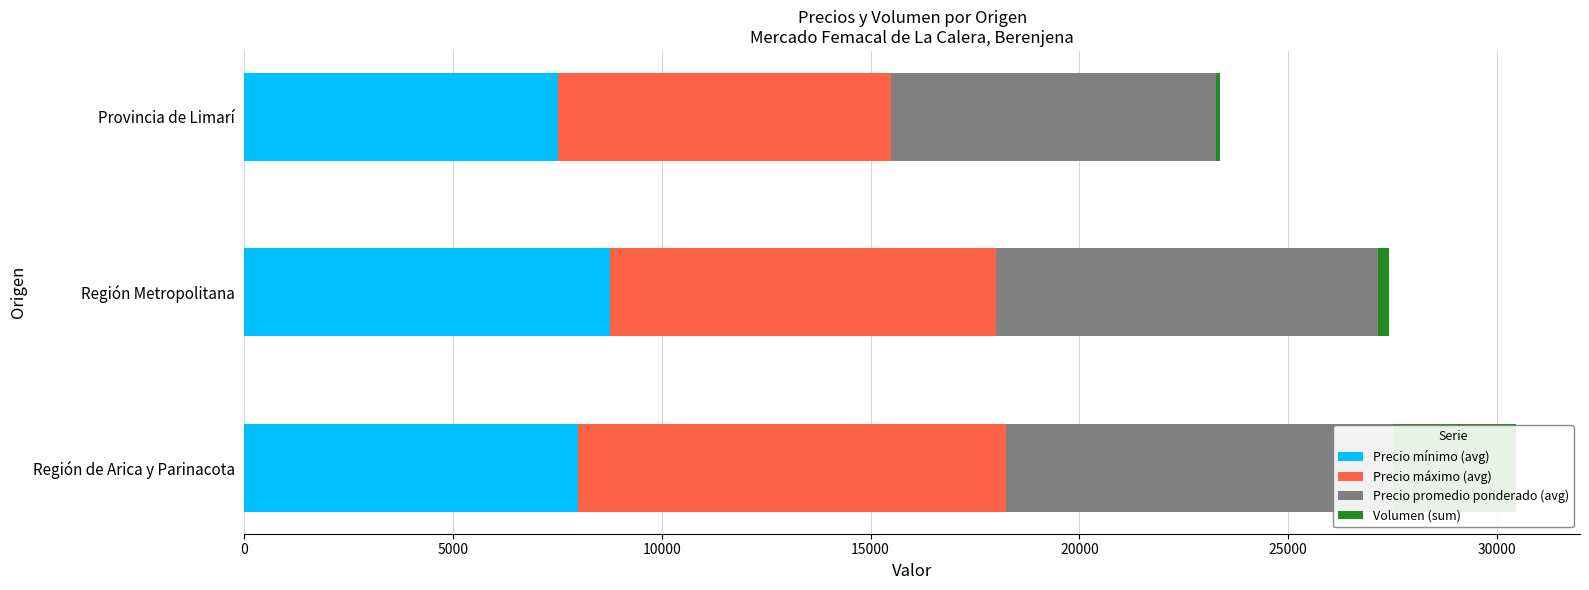

Which series changed the most between Región Metropolitana and Provincia de Limarí?

Precio promedio ponderado (avg)